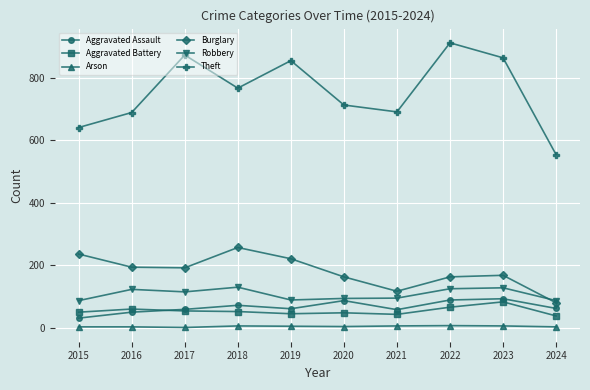

What is the spread (max minus min) of values at 2019?

850